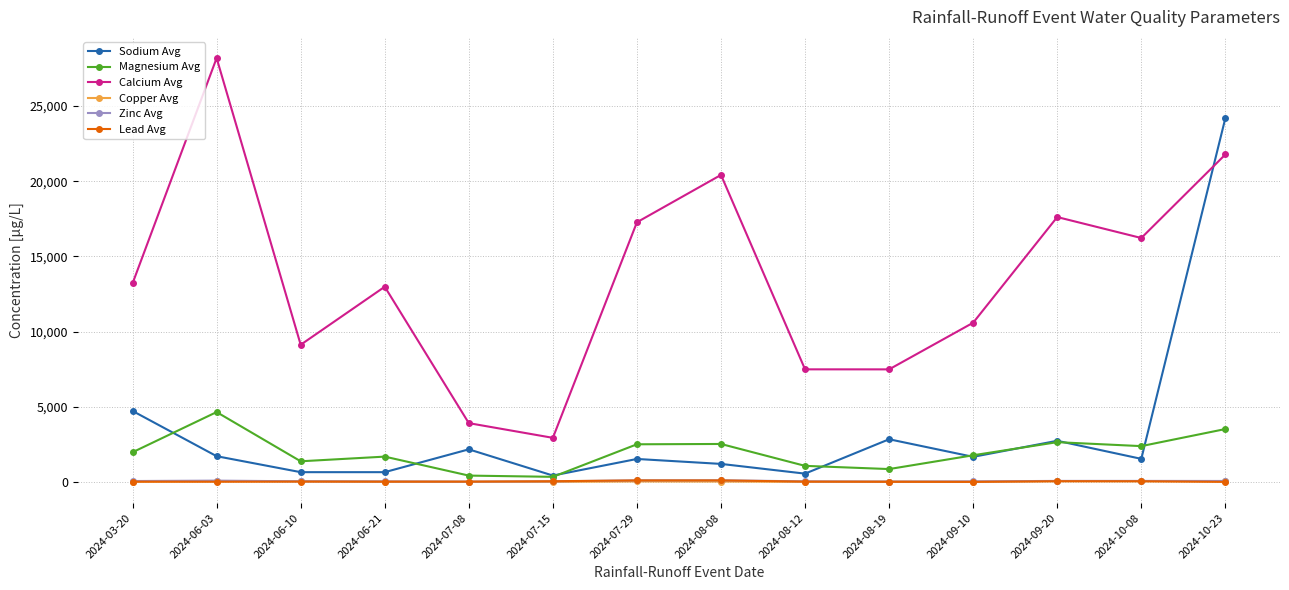

At how many categories does at least one series exceed 6511?

12